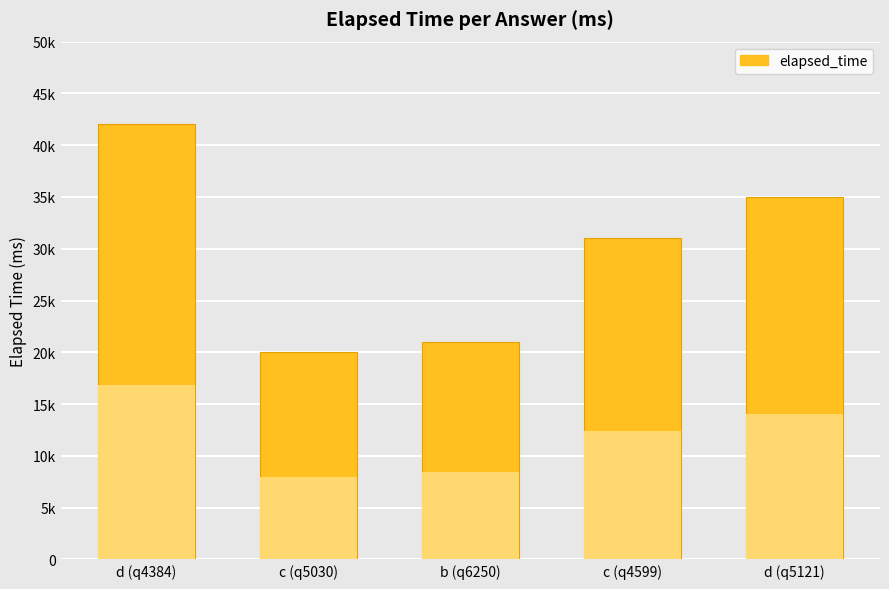

Between b (q6250) and c (q4599), which is larger?

c (q4599)